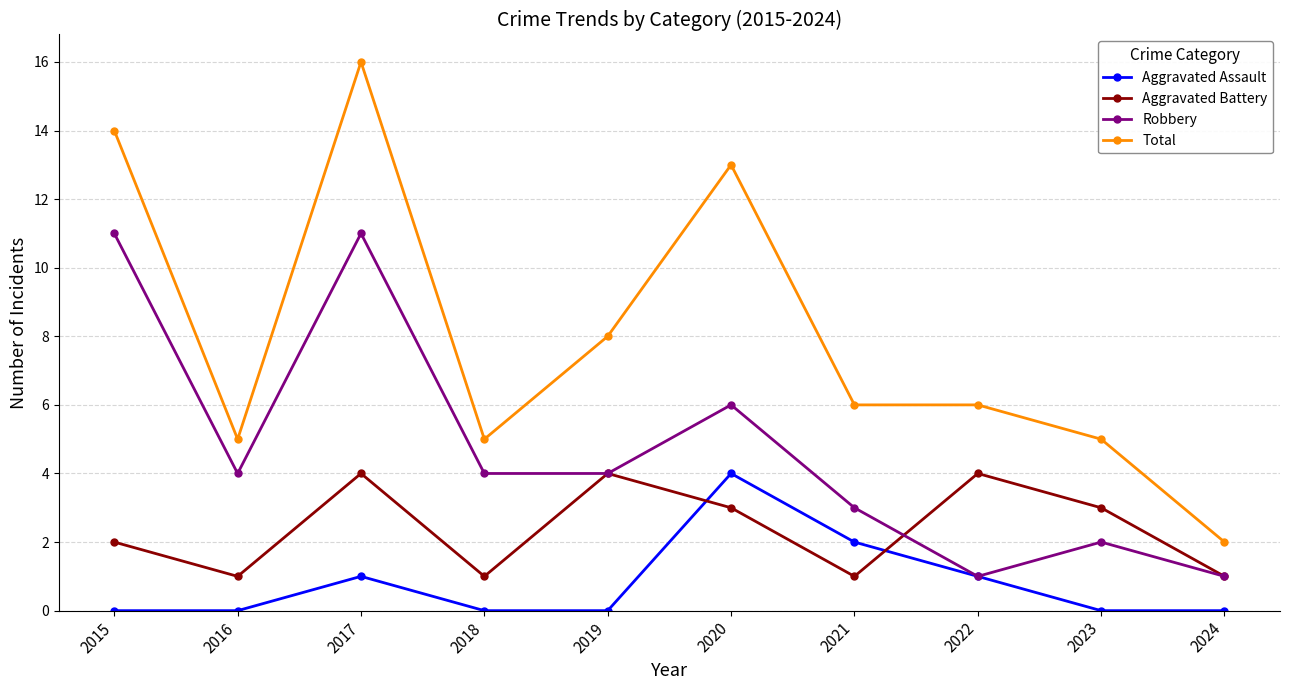

What is the value of the Aggravated Battery point at the 9th from the left?

3